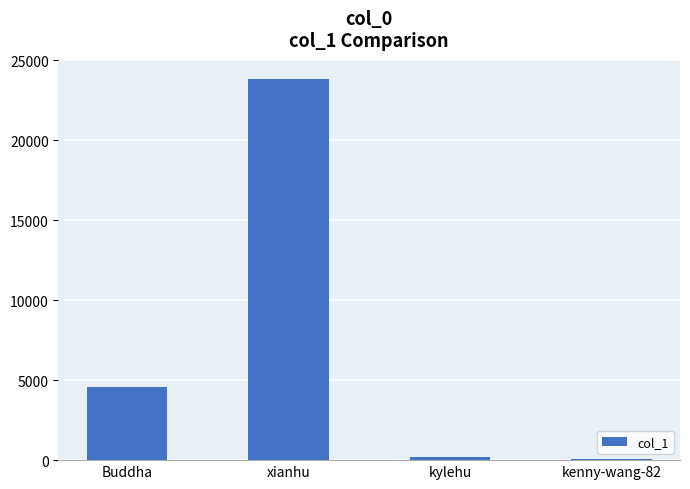

The value at Buddha is 4543. True or false?

True